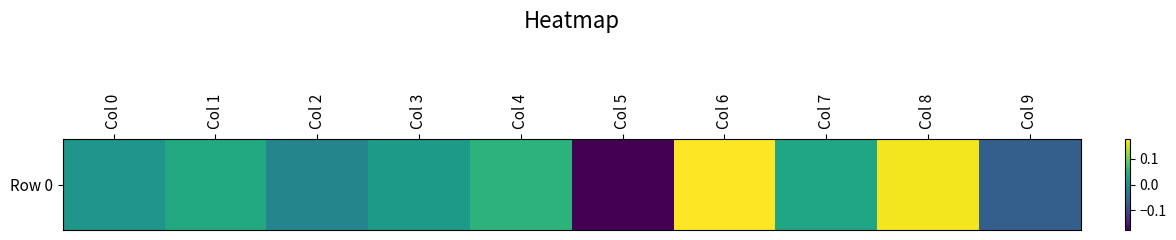

How many values exceed 0?

7